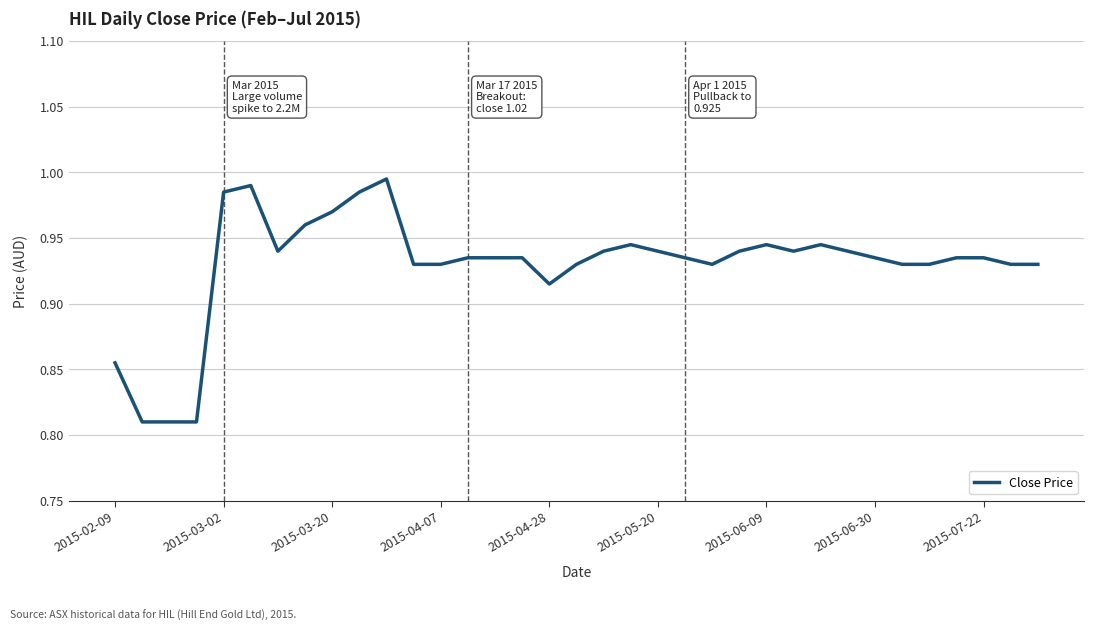

Does the chart have visible grid lines?

Yes